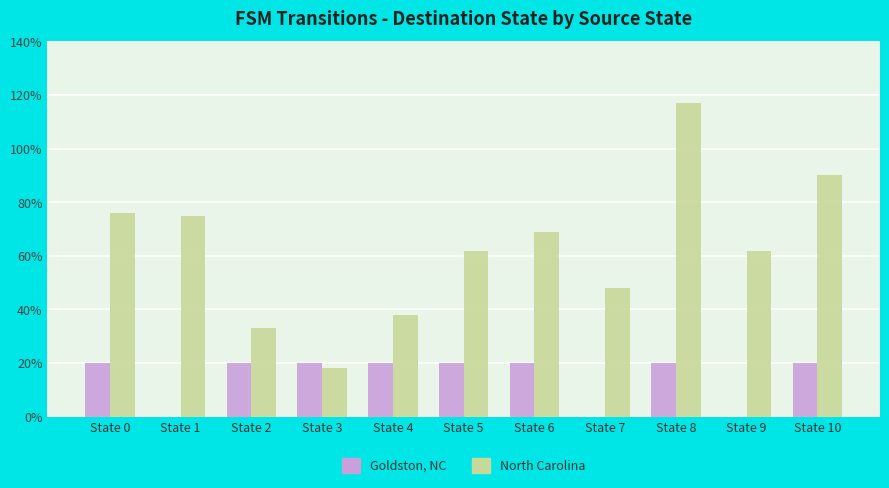

The value of North Carolina at State 7 is 48. True or false?

True